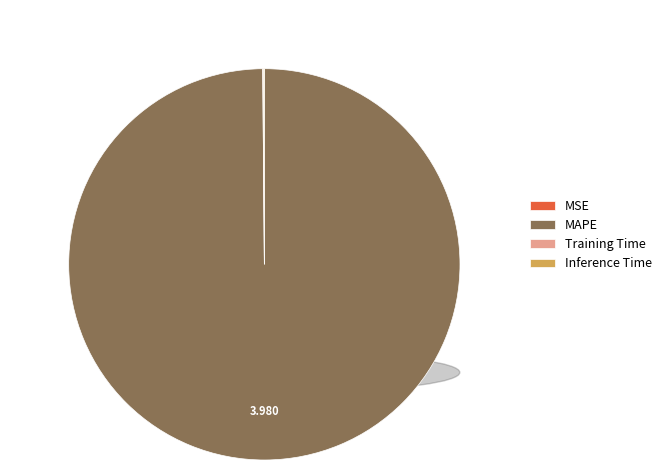

What is the largest slice in the pie chart?

MAPE